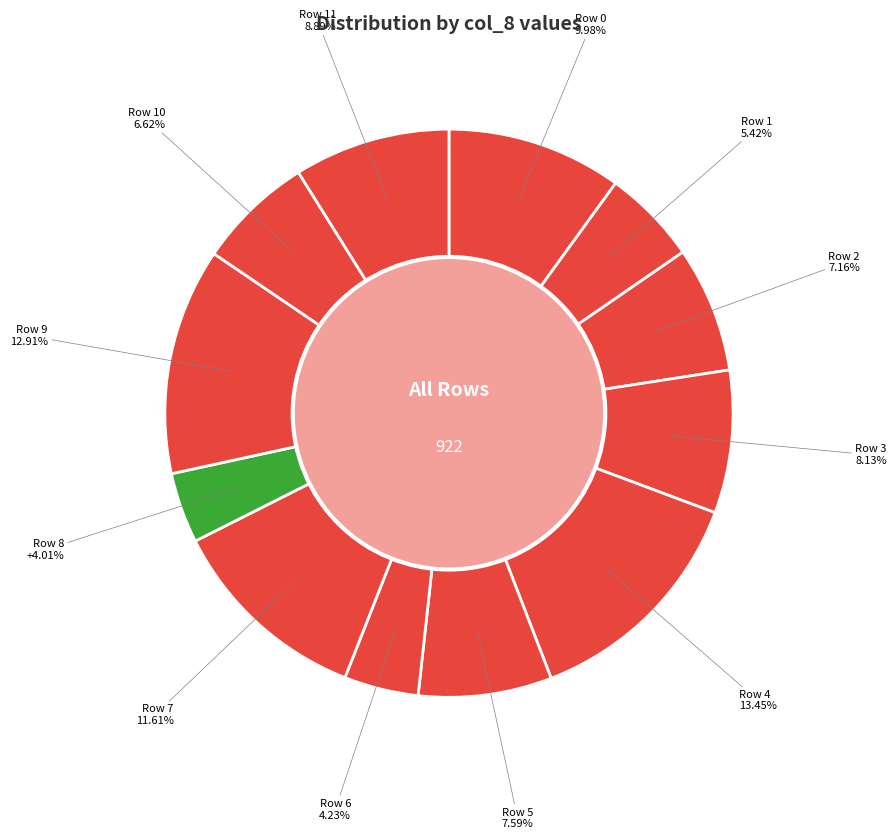

Count the number of slices in the pie.

12